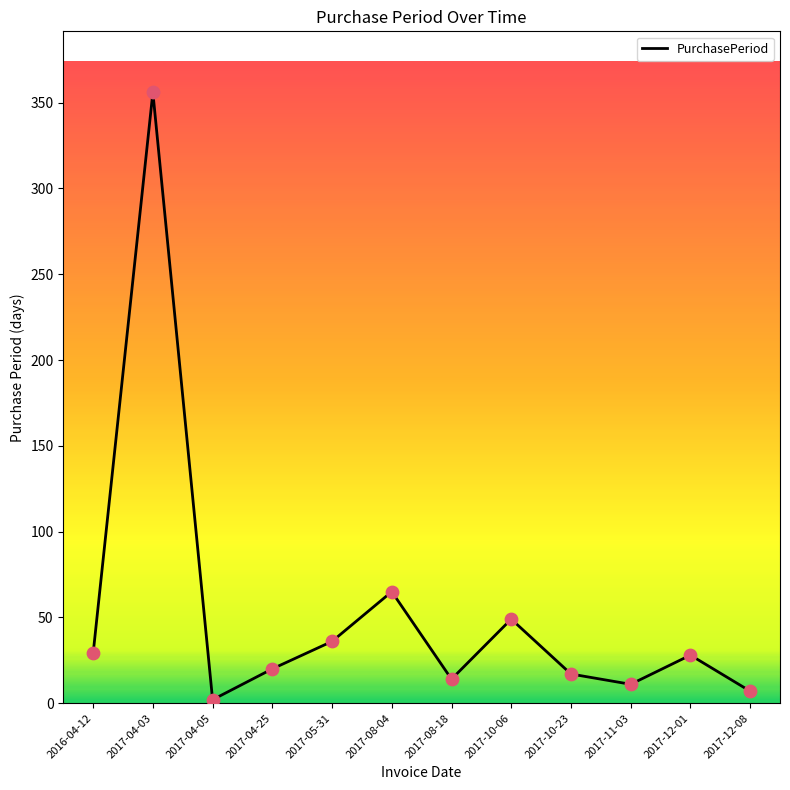

Approximately how many times larger is the value at 2017-05-31 compared to 2017-04-25?

1.8